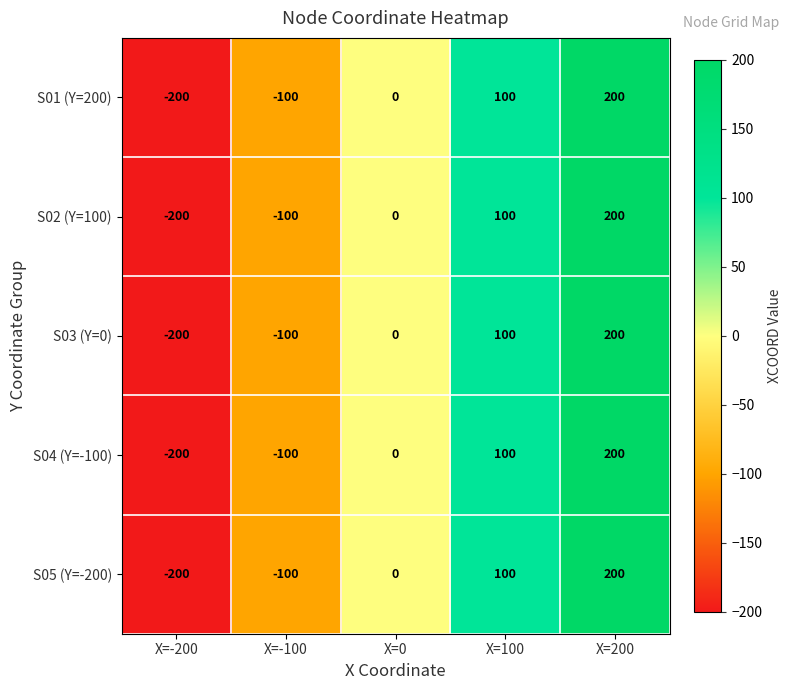

At which category is the sum across all series the highest?

X=200